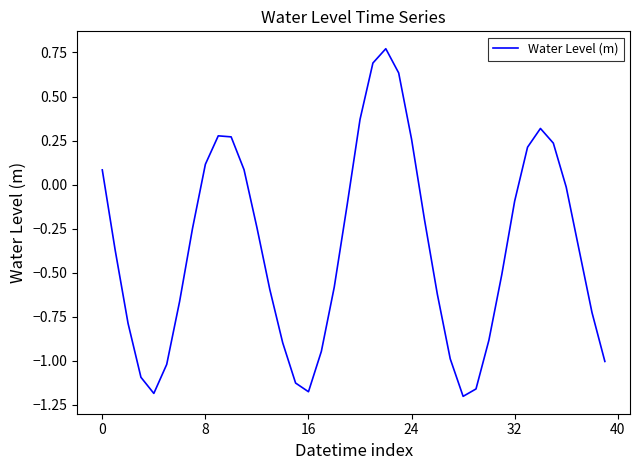

What is the difference between the maximum and minimum values?

2.0